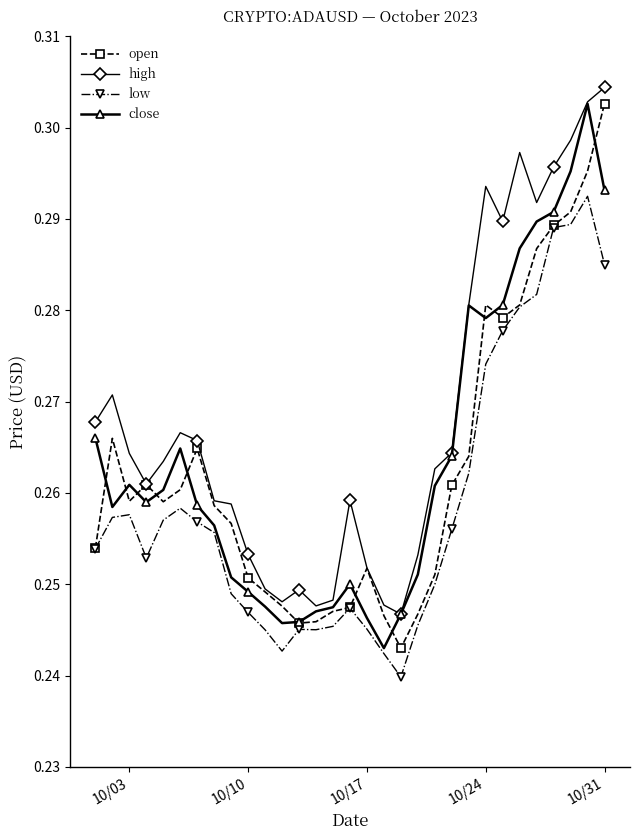

How many data points does each series have?

31